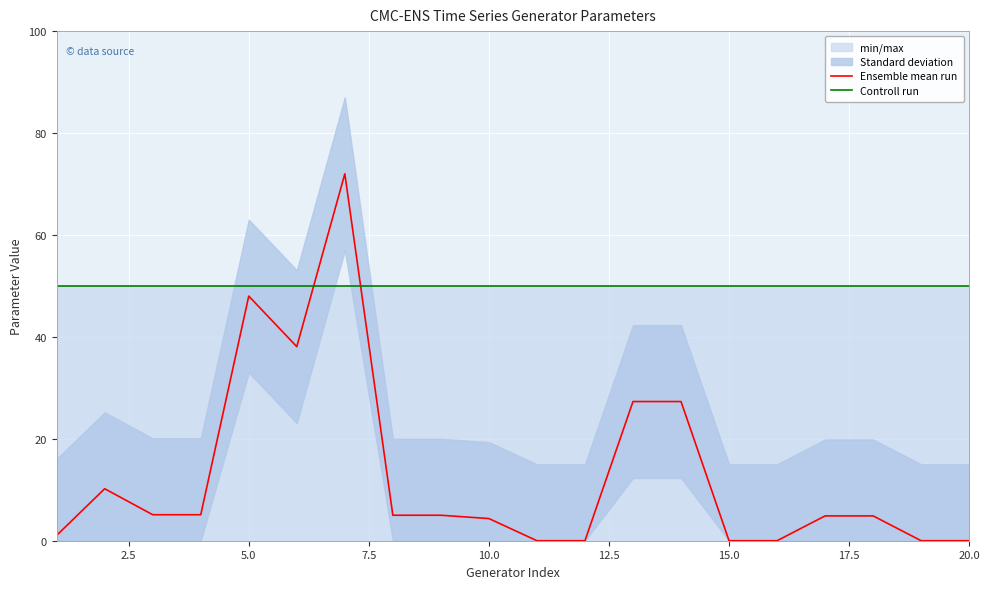

How many times do Controll run and Ensemble mean run cross each other?

2